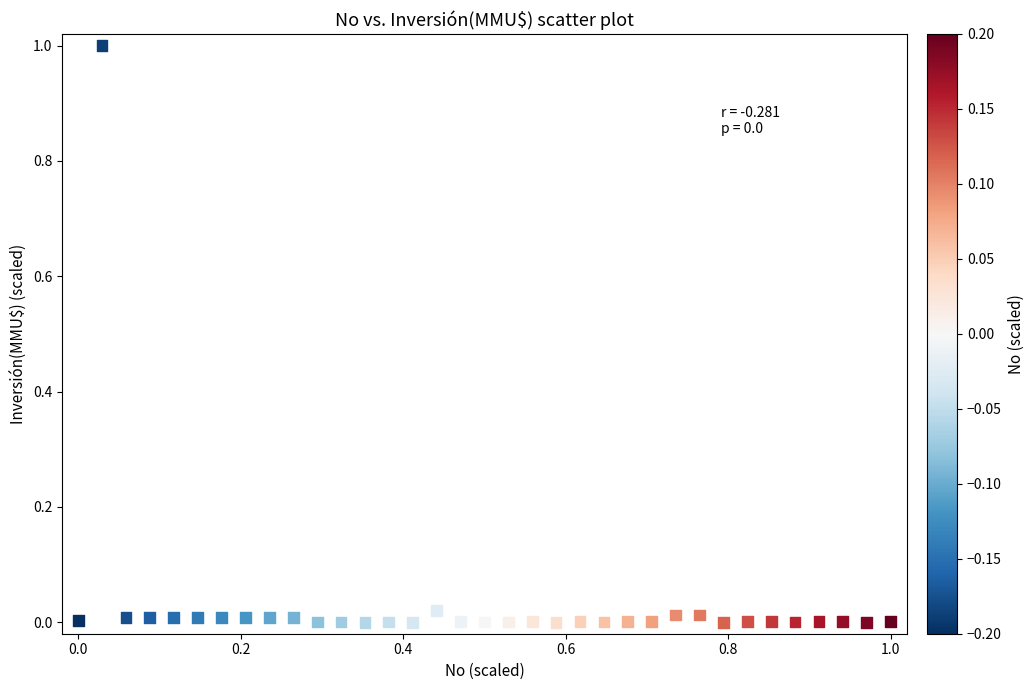

What is the range of X values (max minus min)?

1.0